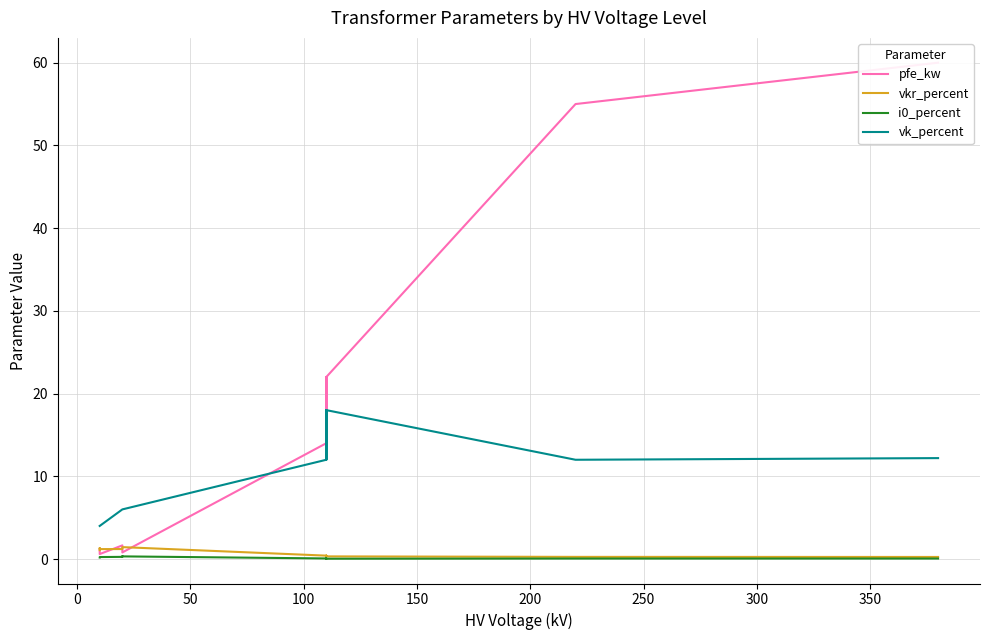

True or false: i0_percent has a value of 0.0 at 100.

False